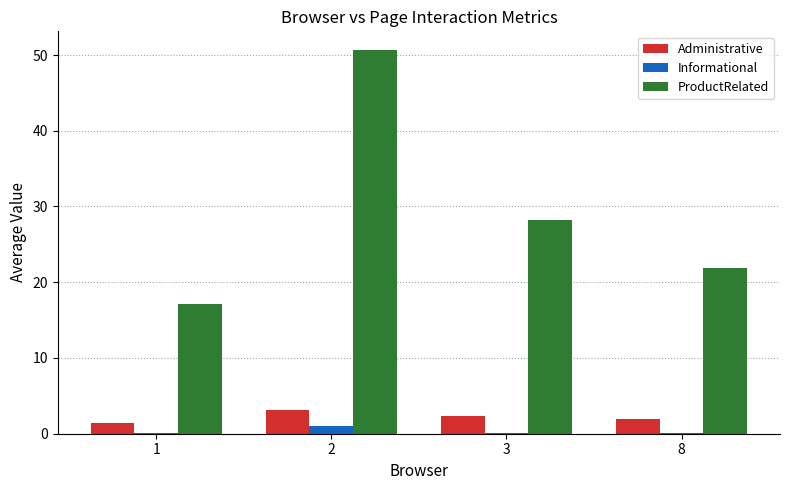

Which series has the largest total across all categories?

ProductRelated